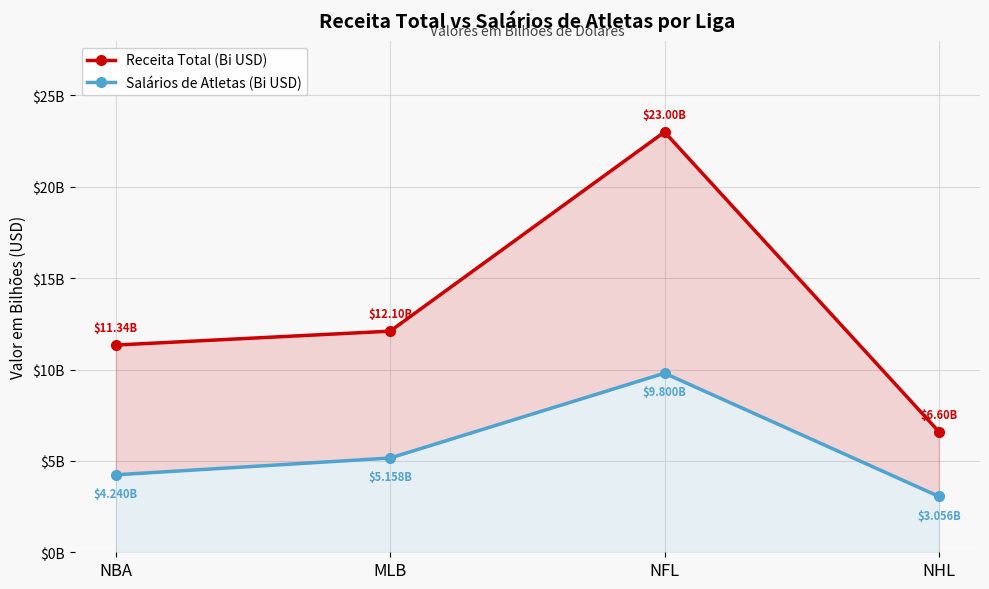

Which category has the lowest value in the Salários de Atletas (Bi USD) series?

NHL